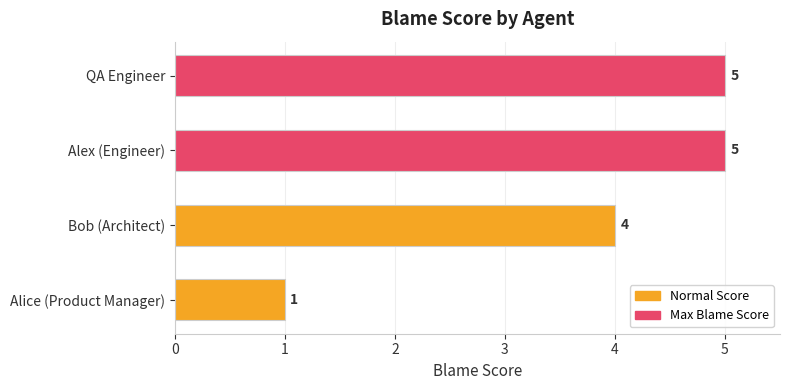

Reading bottom to top, extract all data points from this chart.

Alice (Product Manager)=1	Bob (Architect)=4	Alex (Engineer)=5	QA Engineer=5